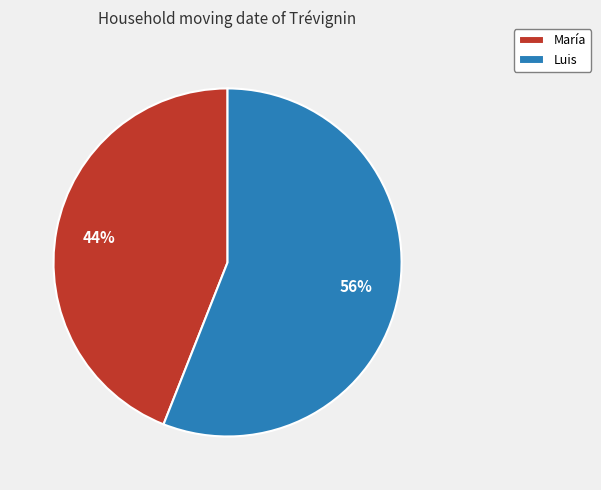

What percentage is the María slice, to the nearest percent?

44%